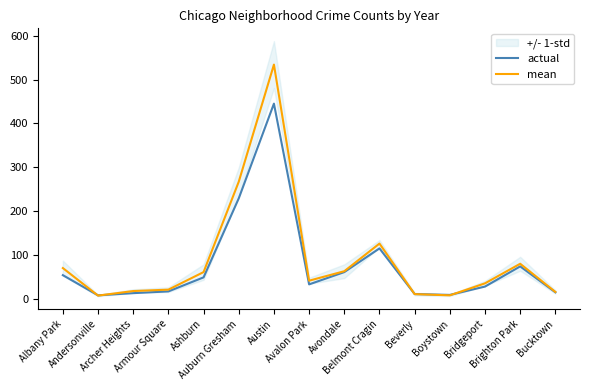

How many interior local peaks does the actual series have?

3